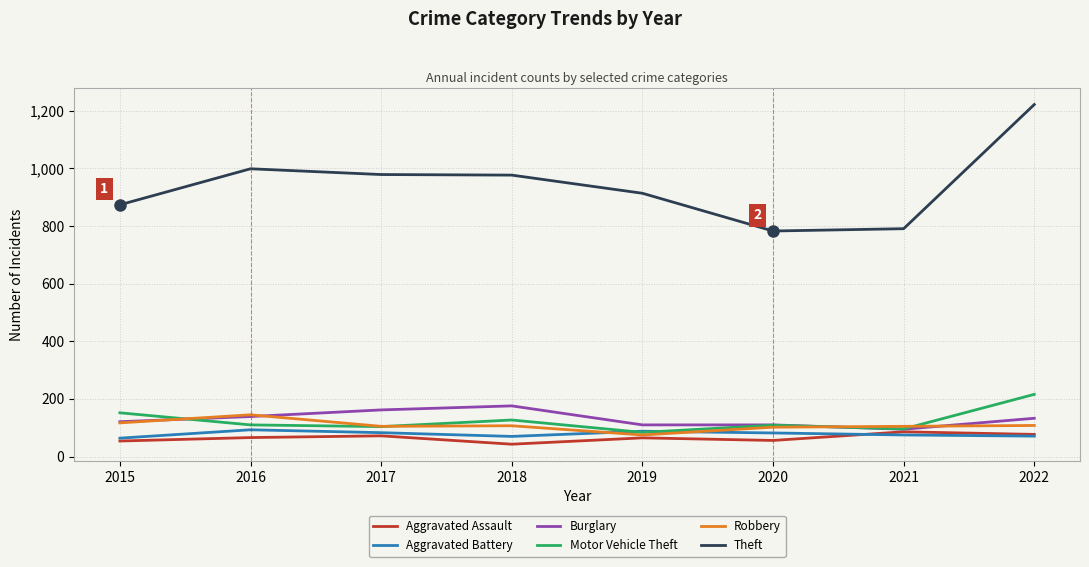

True or false: Theft and Aggravated Assault intersect in this chart.

False